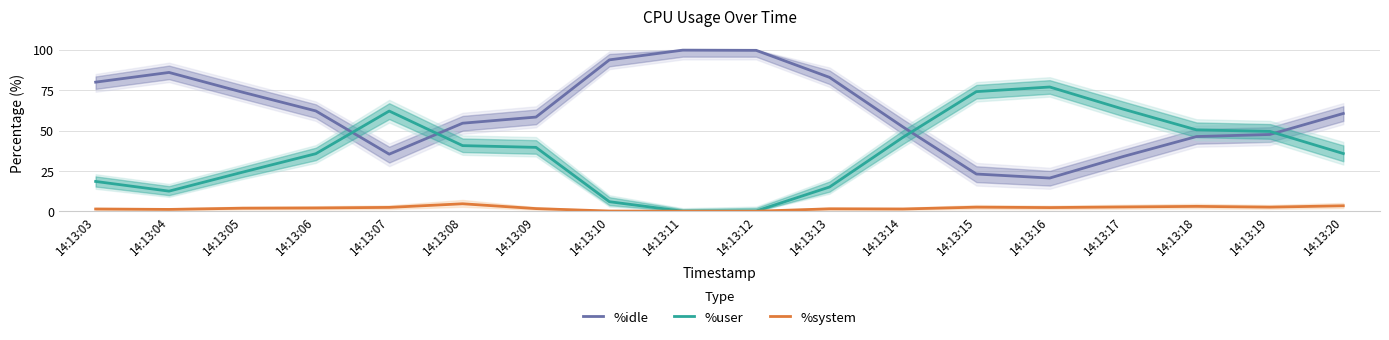

Which category has the highest value in the %user series?

14:13:16